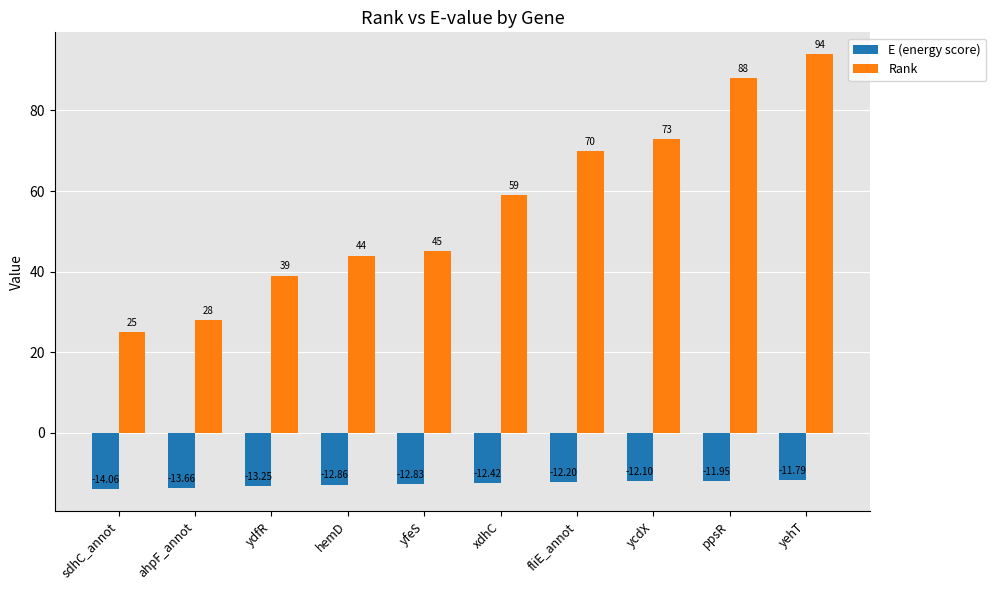

How many bars are there in each group?

2